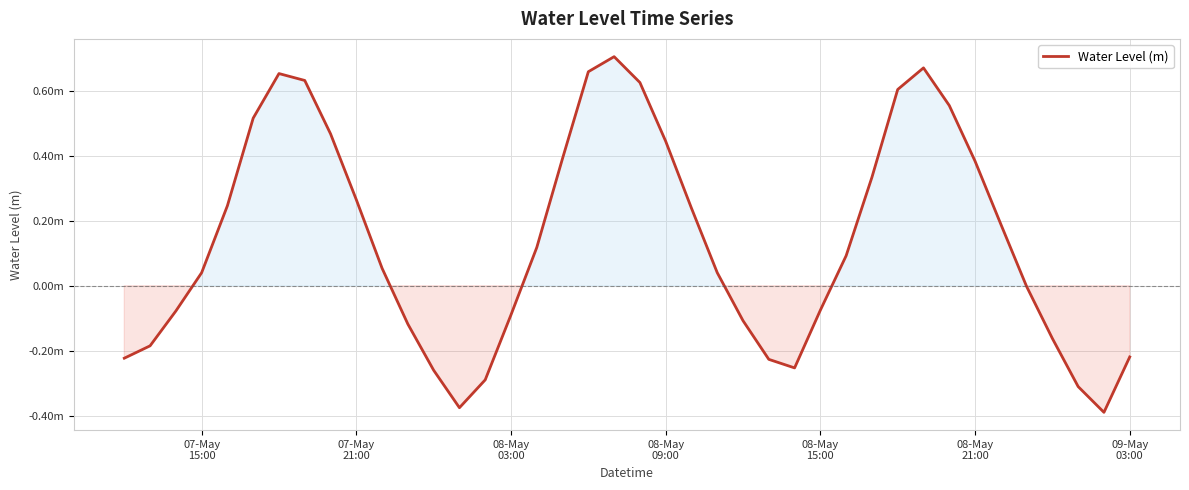

Does the chart have visible grid lines?

Yes